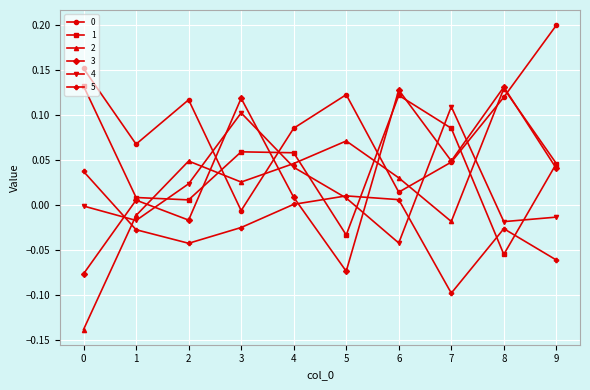

True or false: 3 and 5 intersect in this chart.

True